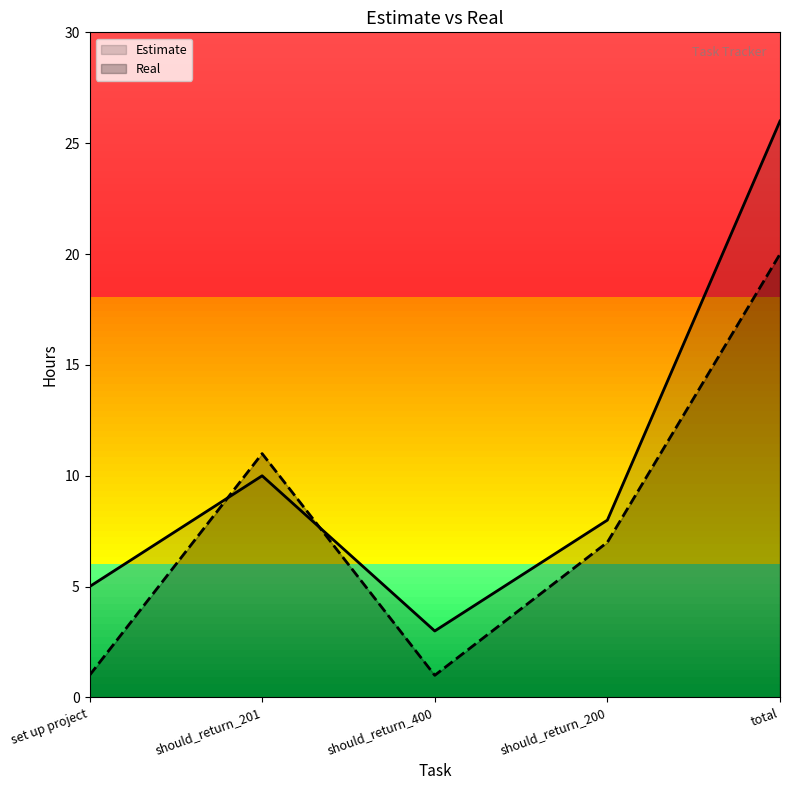

List the series in order of their overall mean, lowest first.

Real, Estimate